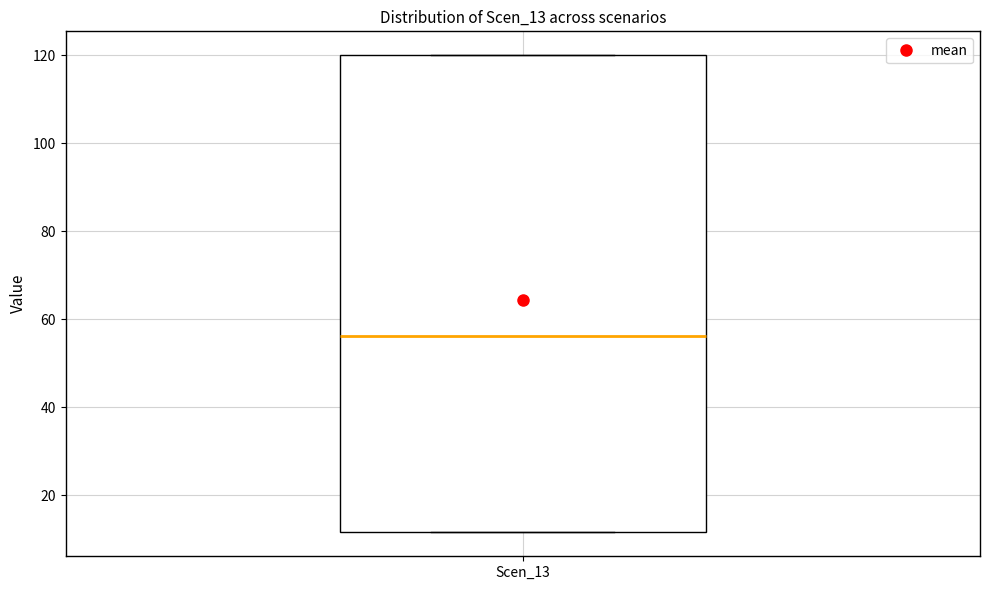

Where does the median line of the box for Scen_13 sit on the y-axis? The values are not printed on the chart, so give them approximately, as read against the axis.

56